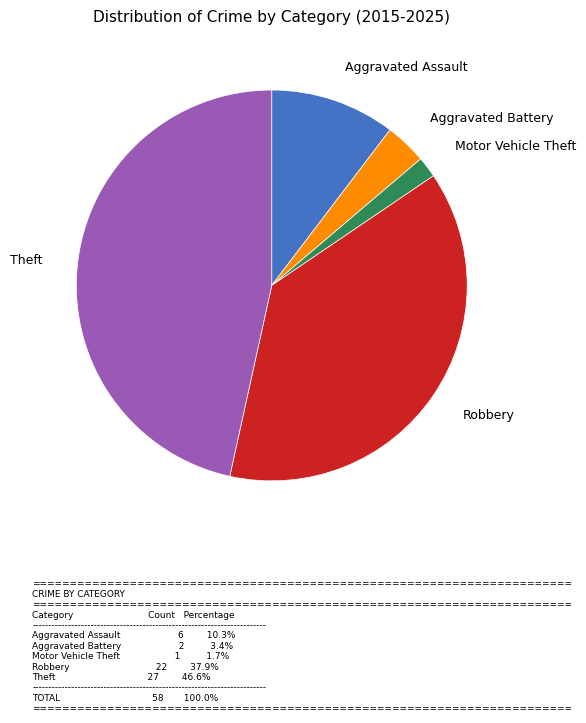

True or false: Robbery accounts for 38% of the total.

True